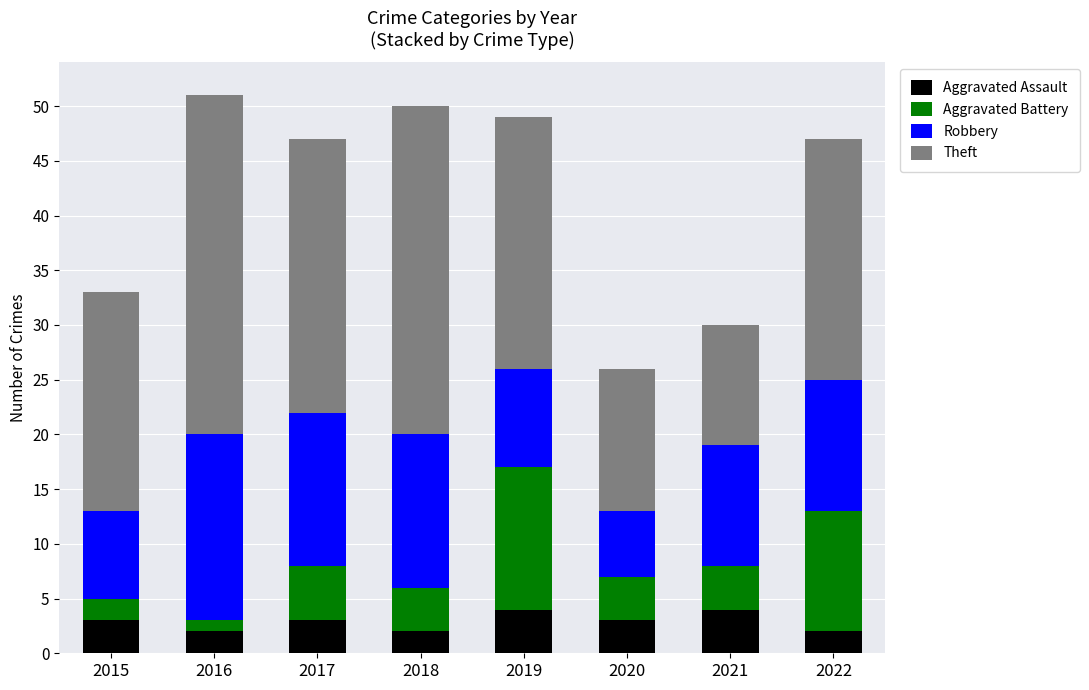

What is the average value of the Aggravated Assault series?

3